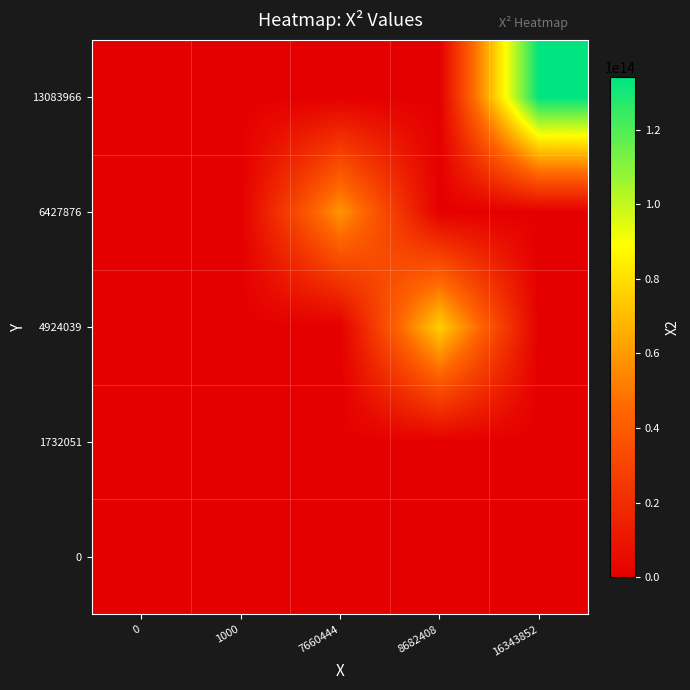

Count the number of data series in this chart.

5